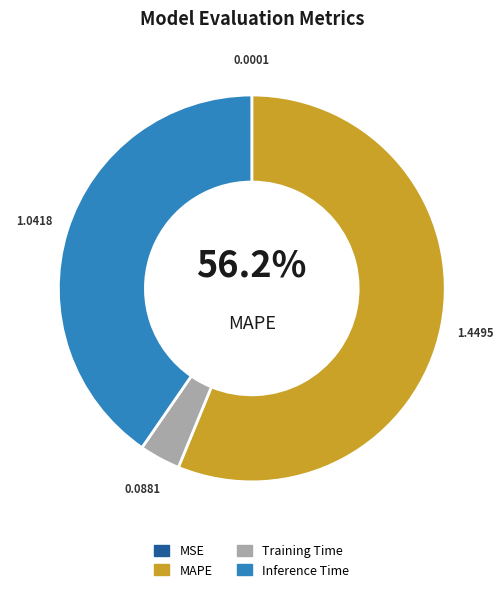

What is the largest slice in the pie chart?

MAPE